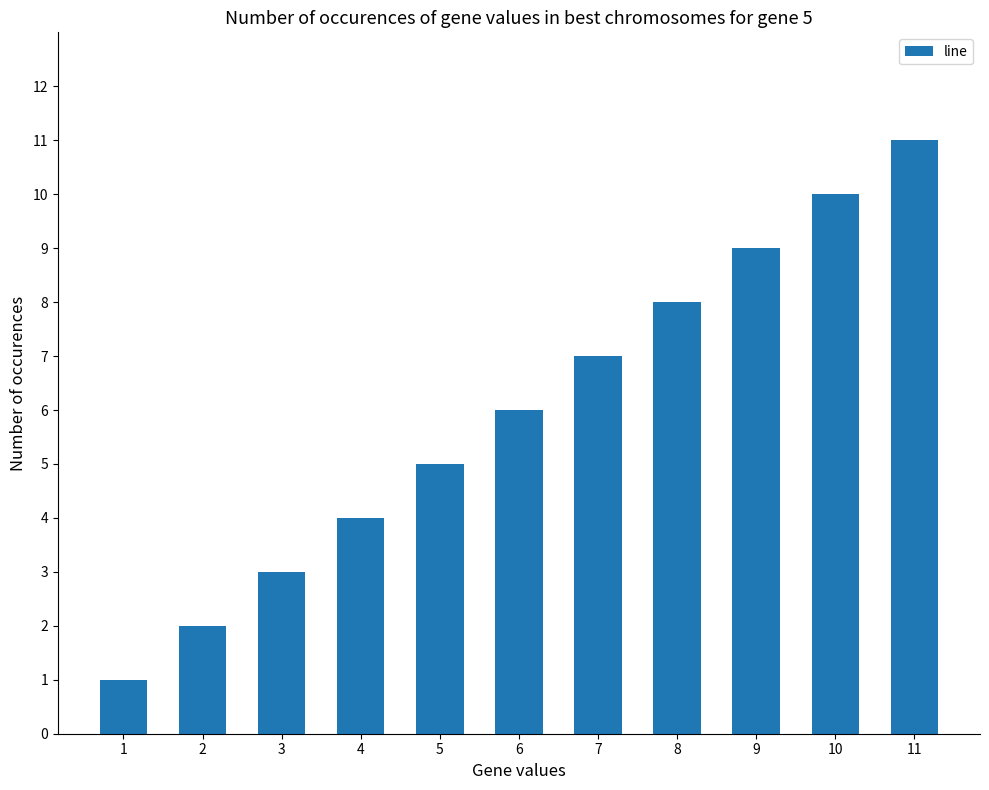

What is the average value?

6